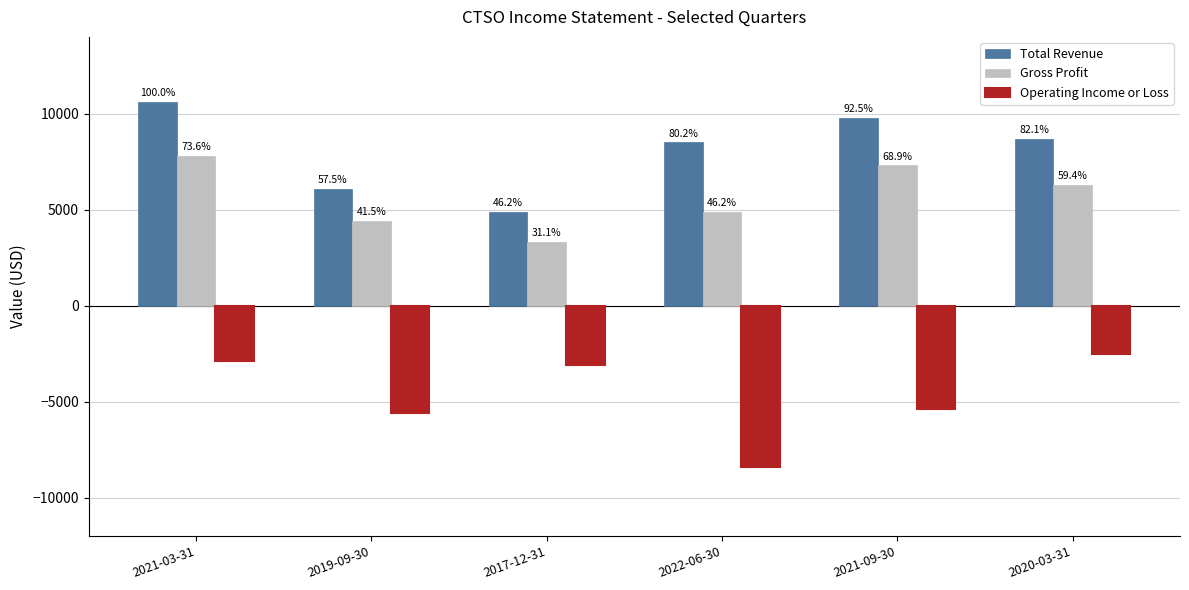

Reading left to right, transcribe all the data shown in this chart.

Total Revenue: 10600	6100	4900	8500	9800	8700
Gross Profit: 7800	4400	3300	4900	7300	6300
Operating Income or Loss: -2900	-5600	-3100	-8400	-5400	-2500